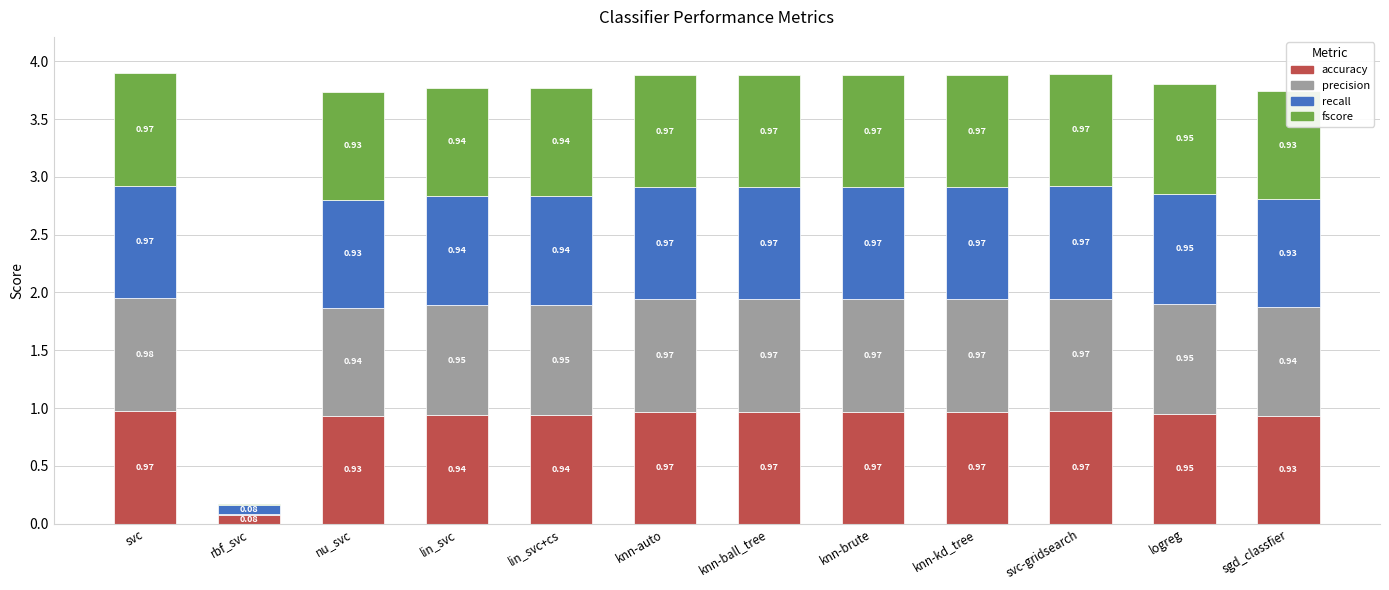

Does the chart contain stacked bars?

Yes